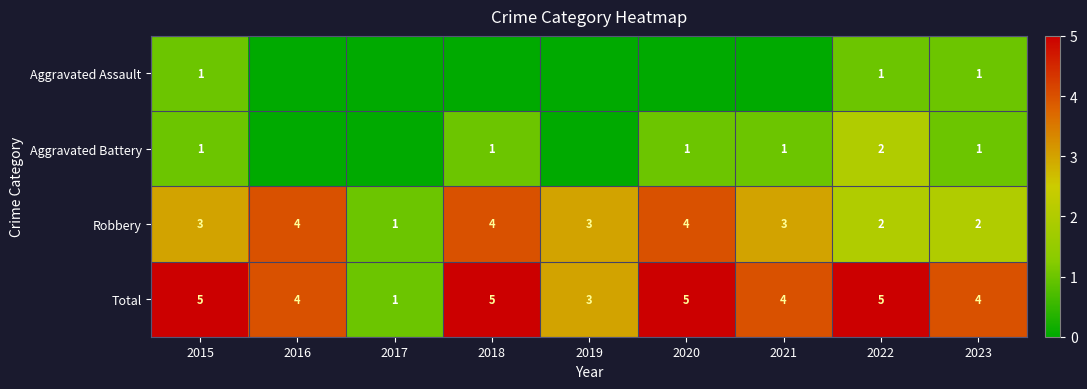

How many categories are shown in the chart?

9